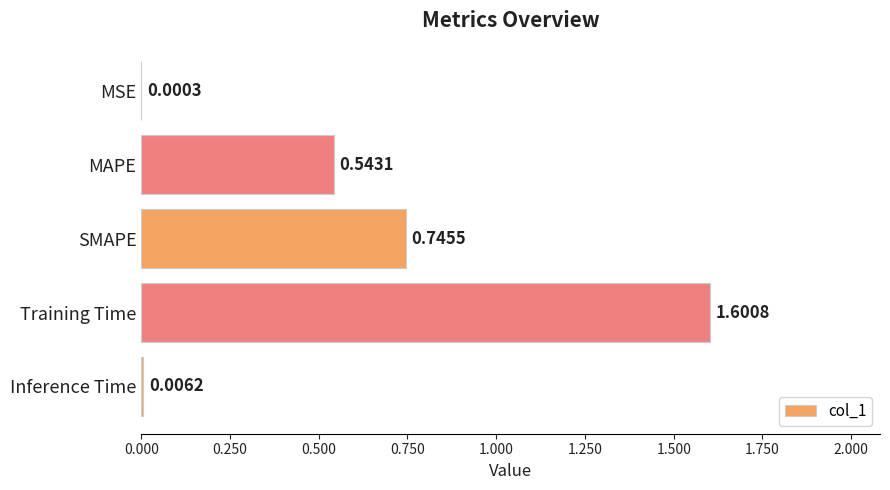

Which category has the highest value across all series?

Training Time